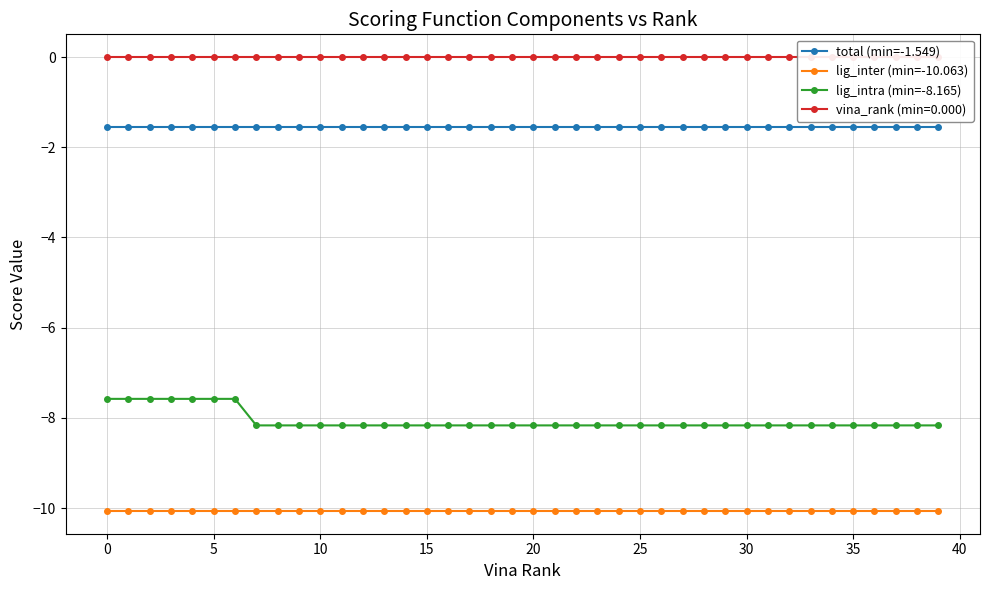

At 22, list the series in order from smallest to largest.

lig_inter (min=-10.063), lig_intra (min=-8.165), total (min=-1.549)